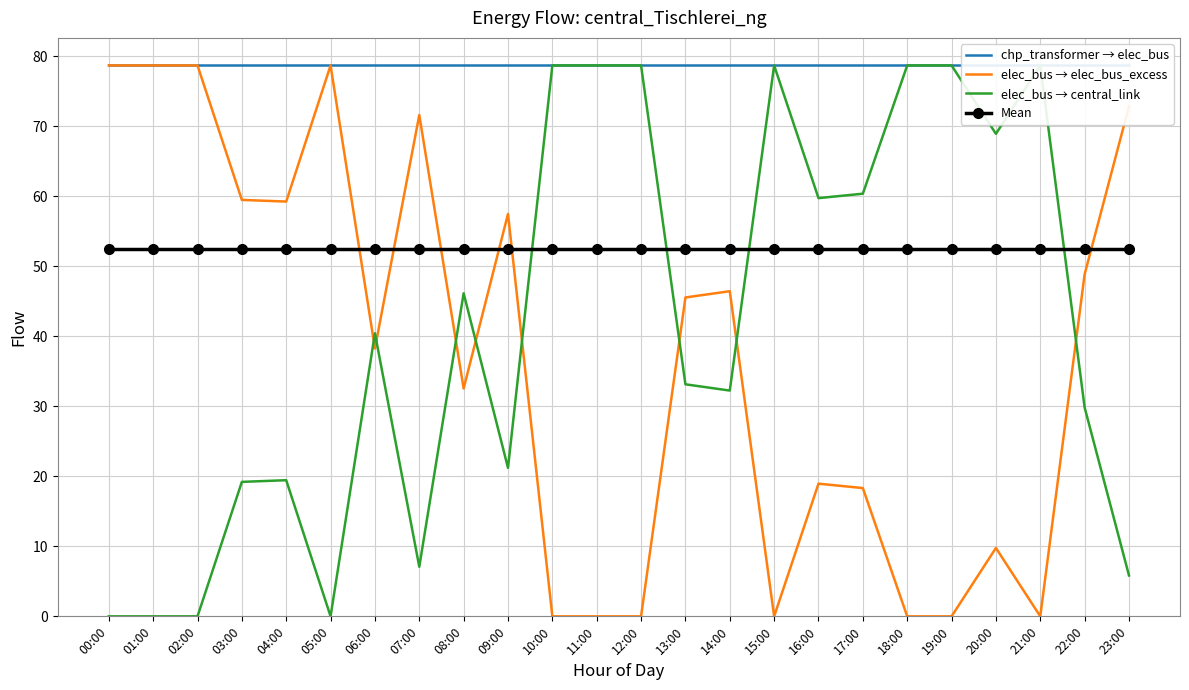

True or false: elec_bus → central_link has a value of 19.2 at 03:00.

True